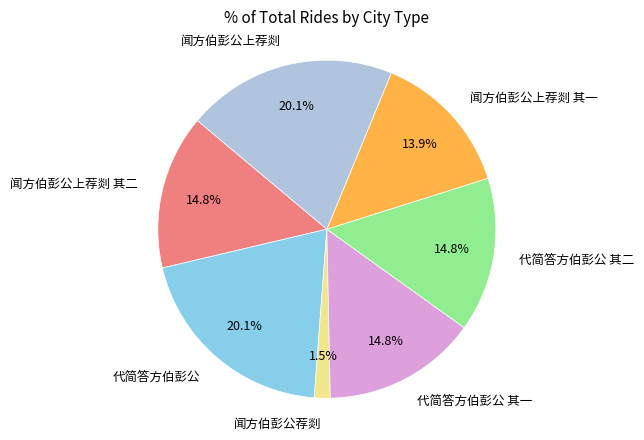

What is the ratio of the value at 代简答方伯彭公 to the value at 闻方伯彭公上荐剡 其一?

1.4